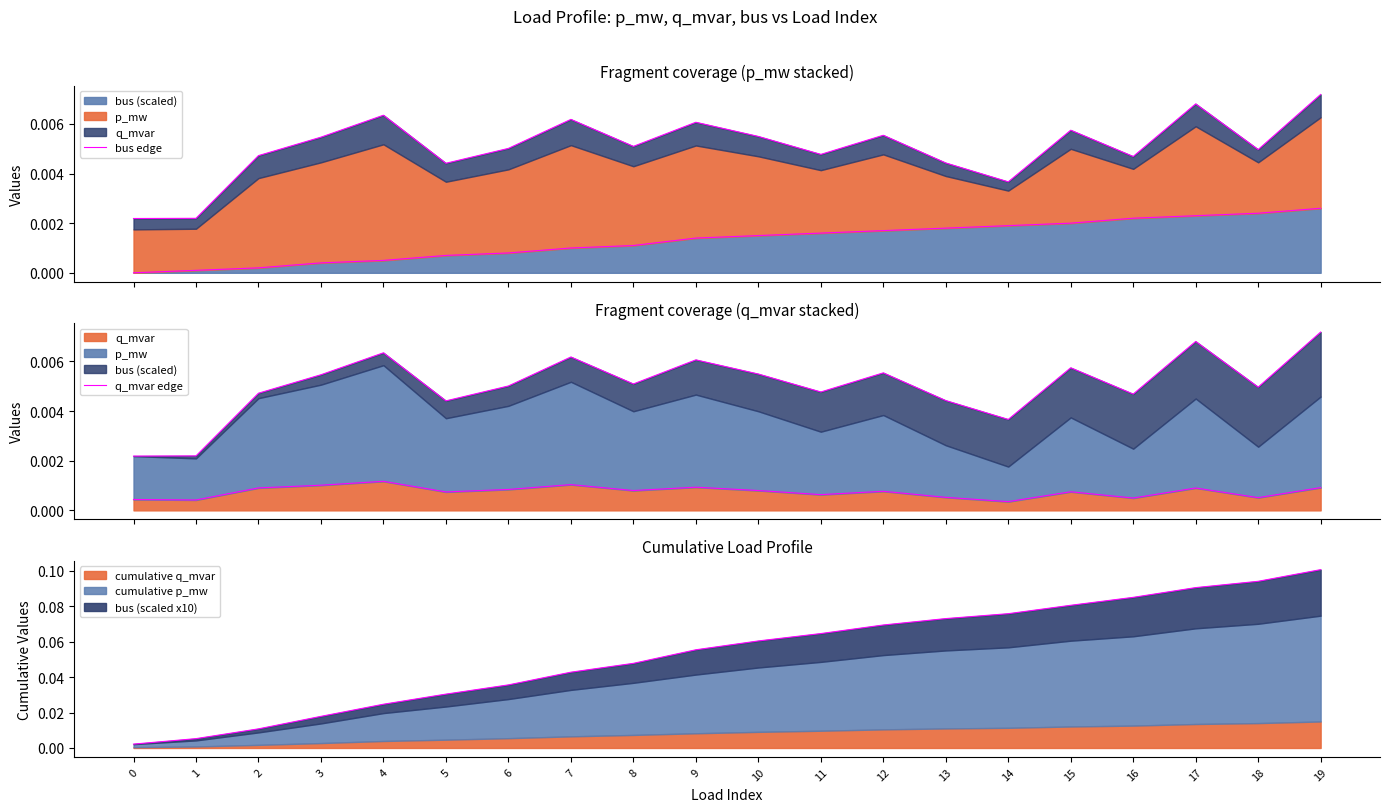

In q_mvar edge, how many points are lower than both neighbors (excluding endpoints)?

7